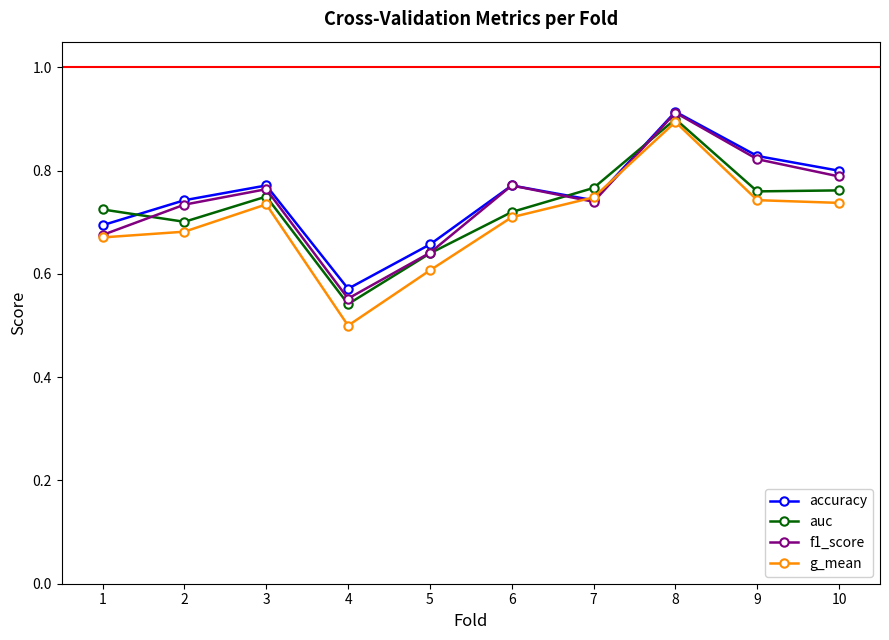

Is it true that f1_score equals 0.7 at 7?

True